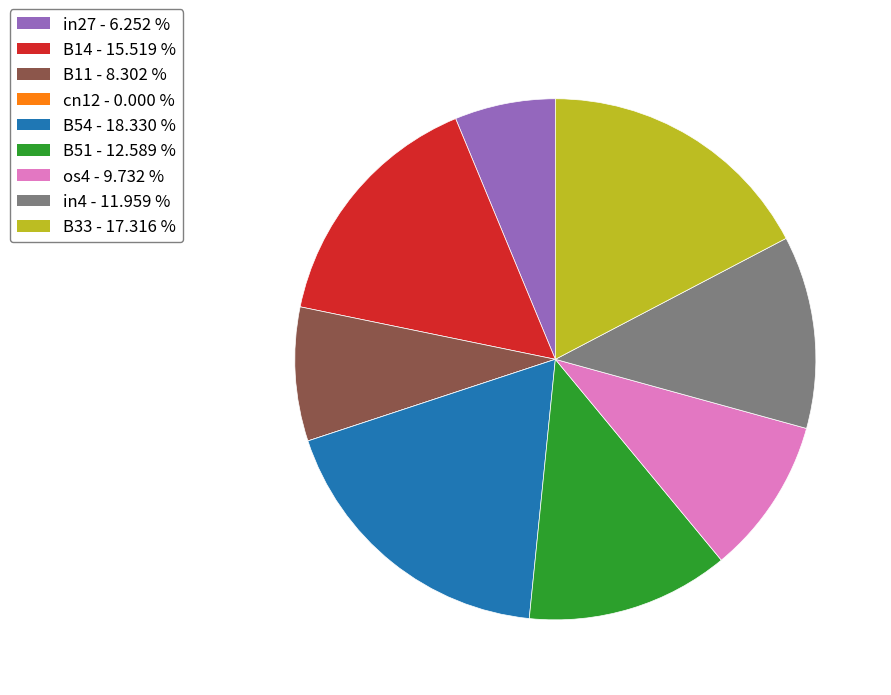

Do B14 and in27 together represent more than half of the pie?

No